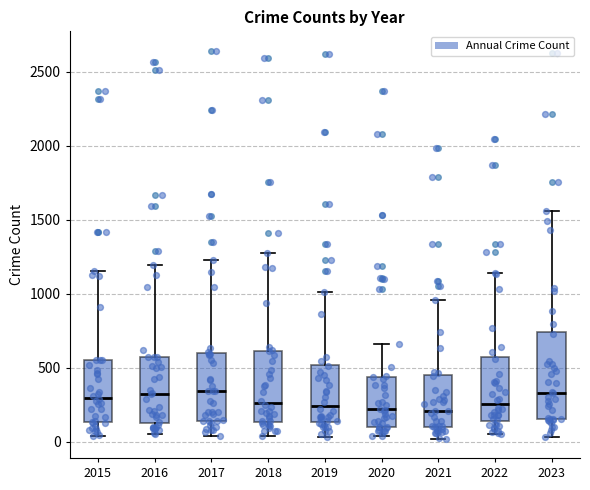

Which box is the tallest, from its lower edge to its upper edge?

2023